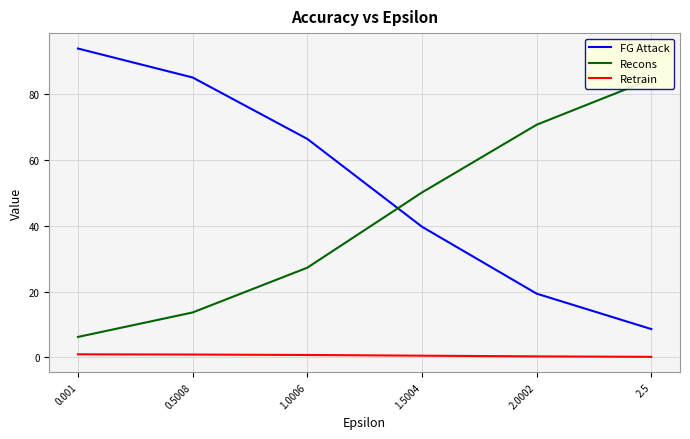

Reading left to right, list all the values displayed in this chart.

FG Attack: 93.9	85.1	66.4	39.7	19.4	8.6
Recons: 6.2	13.7	27.3	50.1	70.7	84.6
Retrain: 0.9	0.9	0.7	0.5	0.3	0.2